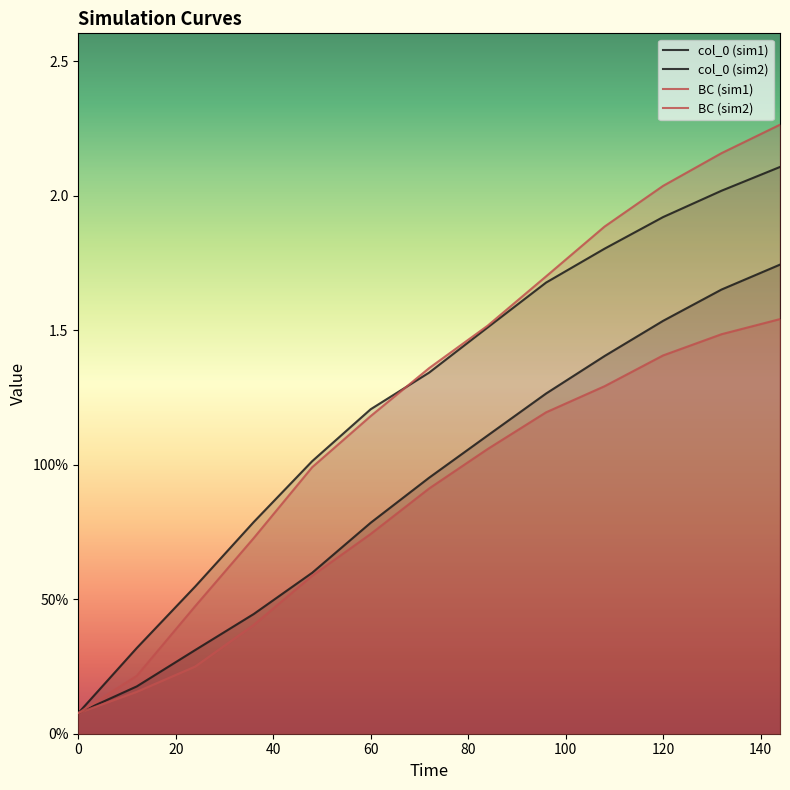

True or false: col_0 (sim2) and BC (sim2) cross at least once.

False